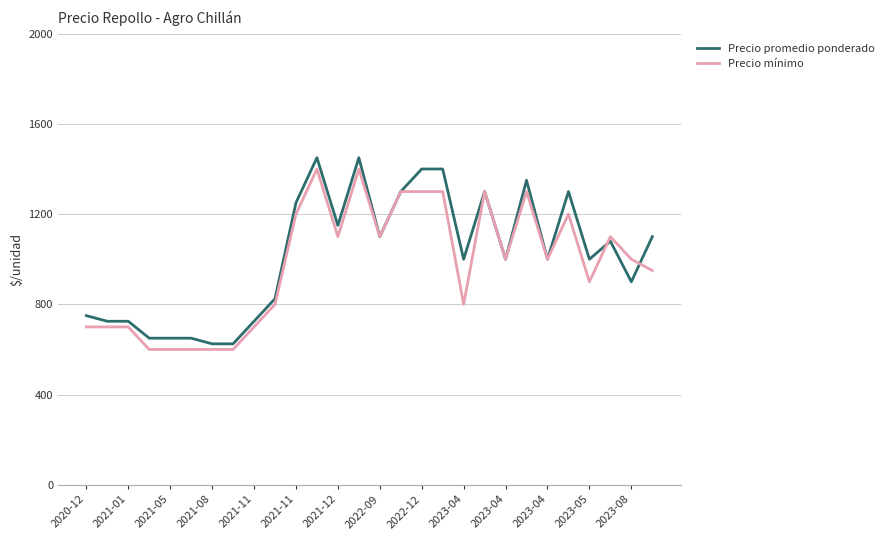

What is the average value of the Precio mínimo series?

973